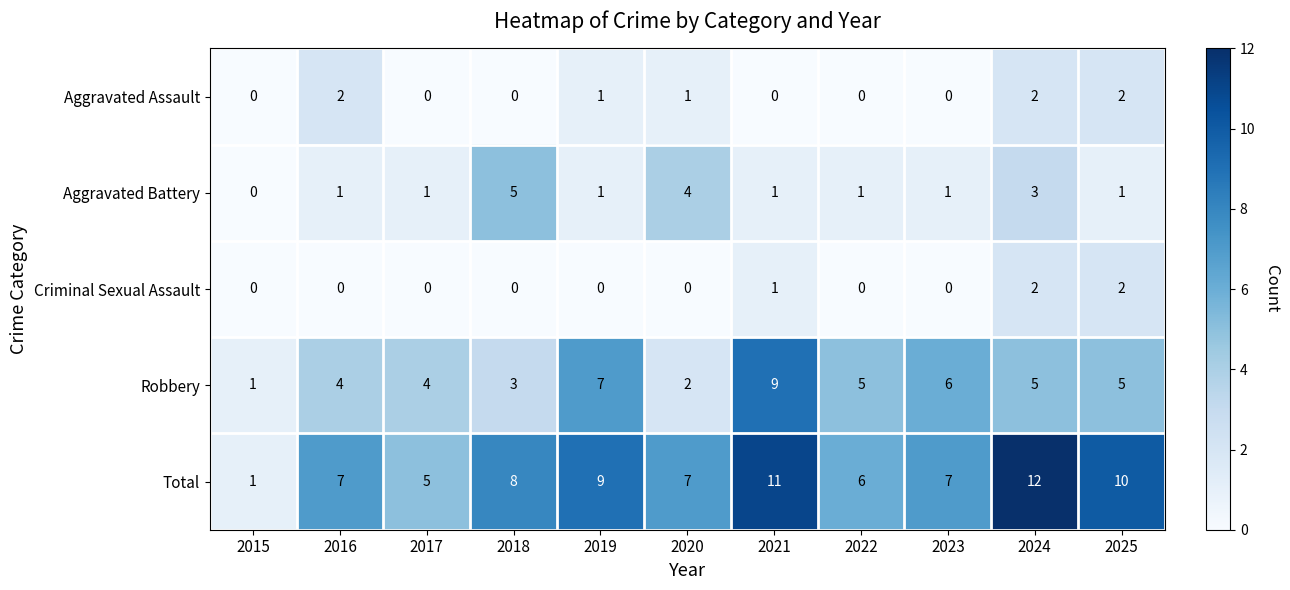

What is the sum of the Robbery values at 2018 and 2025?

8